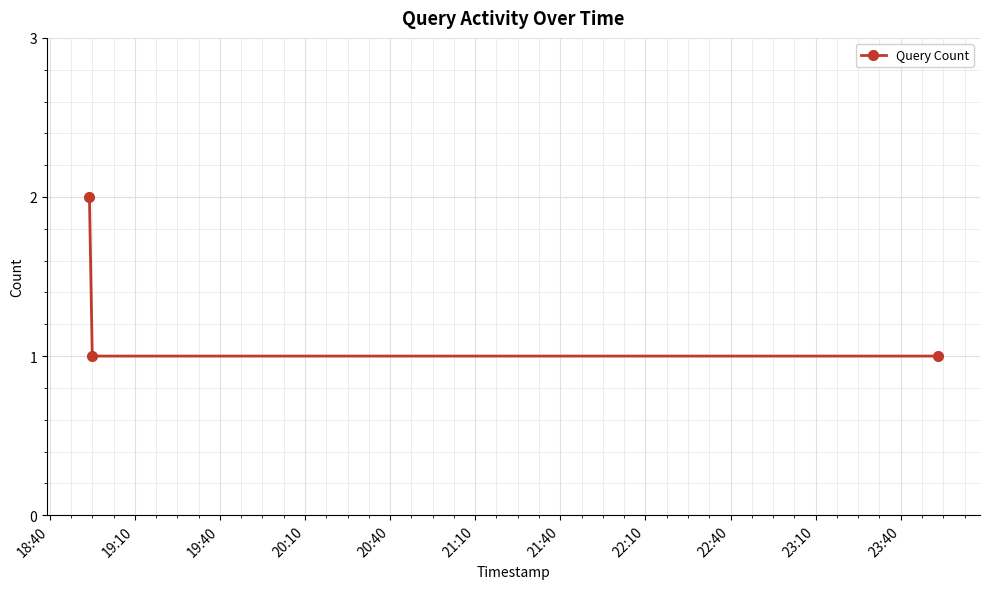

How many lines are shown in the chart?

1